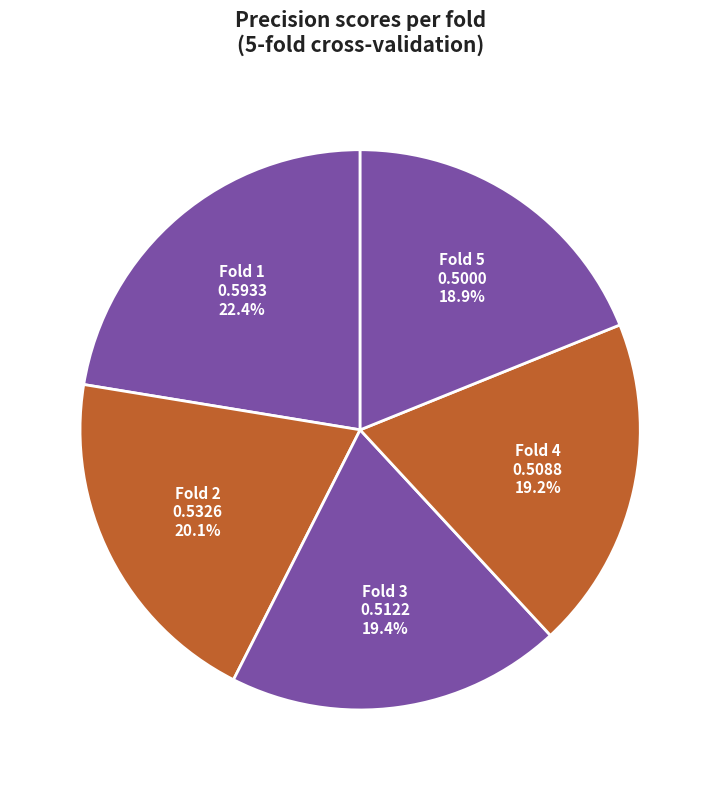

Does Fold 5 represent more than half of the total?

No